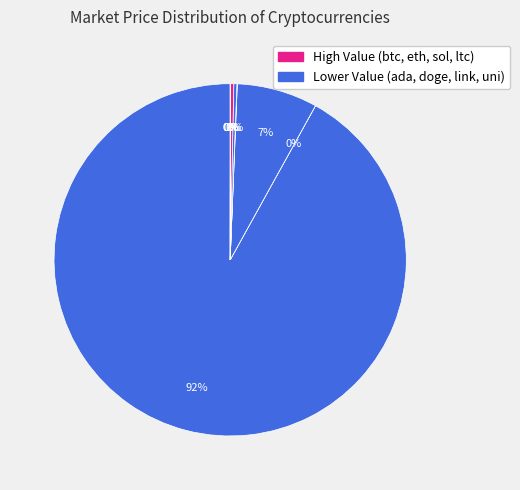

Count the number of slices in the pie.

8